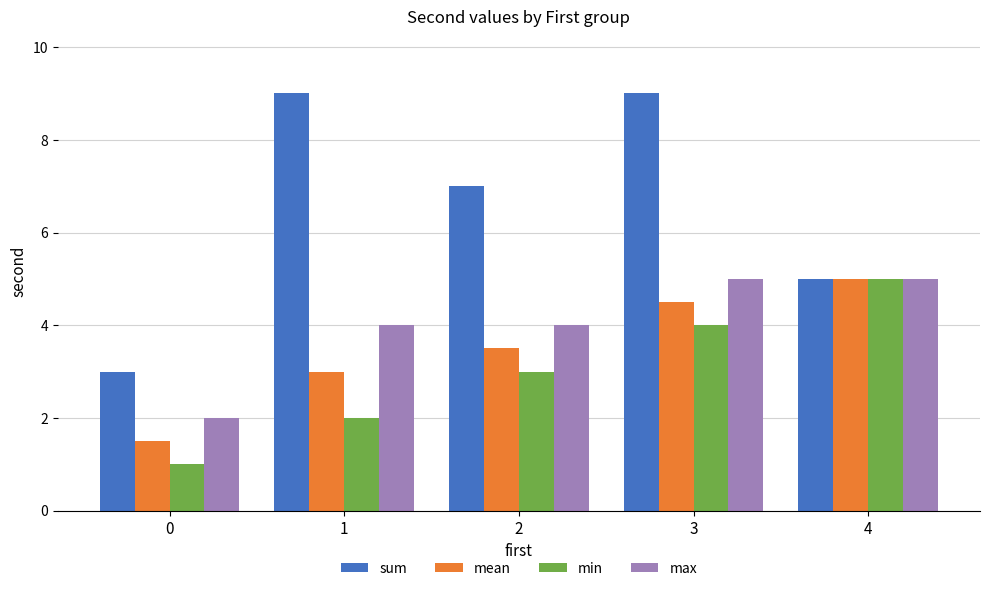

Which series has the largest total across all categories?

sum